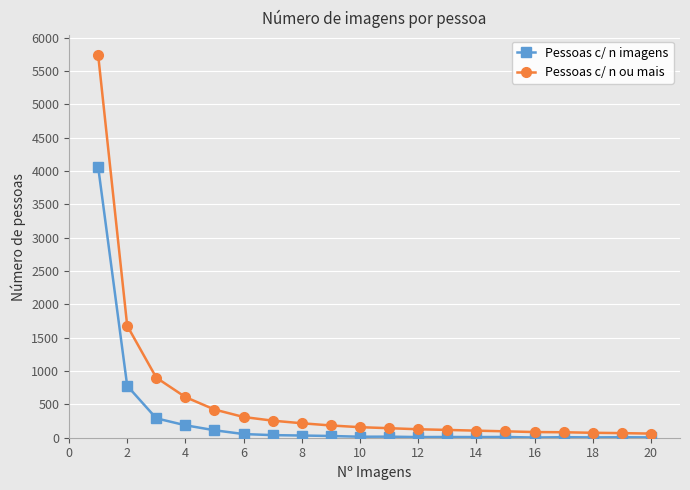

True or false: Pessoas c/ n imagens has more than 0 points higher than both neighbors.

True